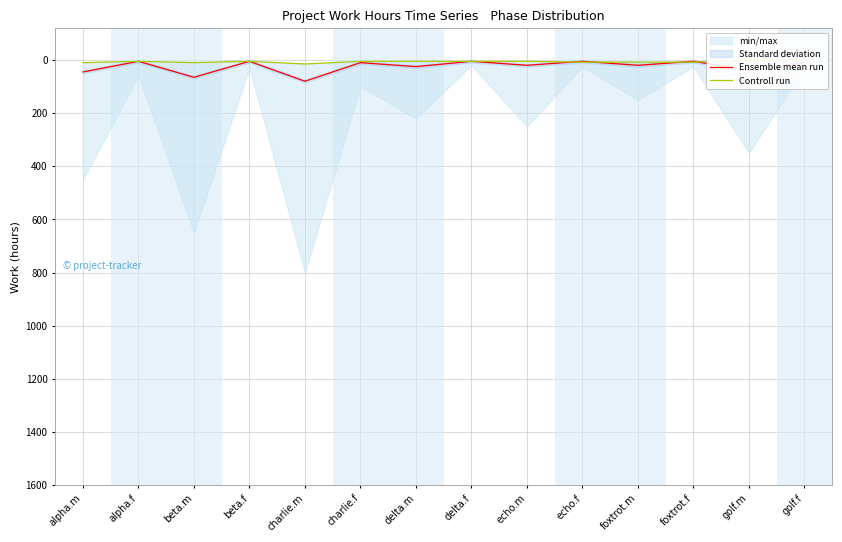

Reading left to right, transcribe all the data shown in this chart.

Ensemble mean run: 45	5	65	5	80	10	25	5	20	5	20	5	40	10
Controll run: 10	5	10	5	15	5	5	5	5	8	8	8	0	0